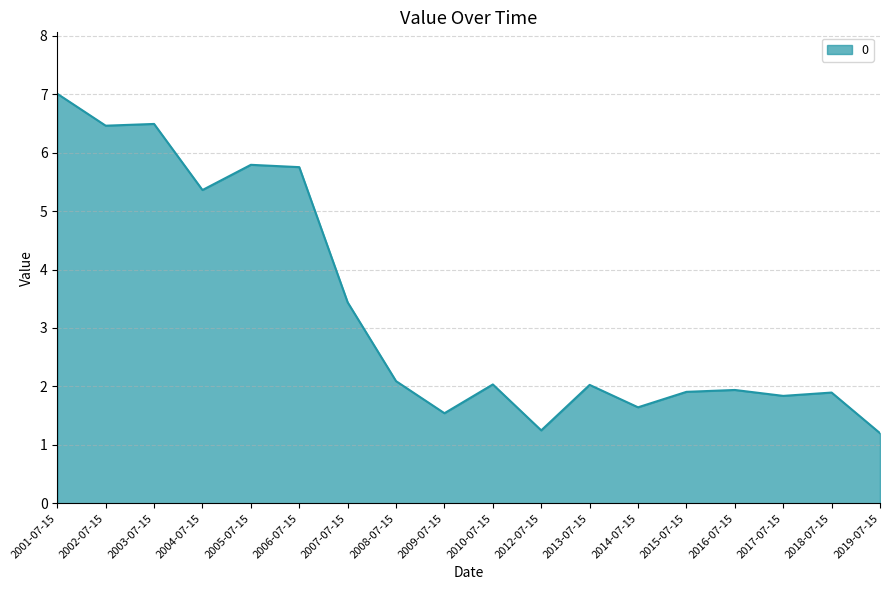

What position from the left is 2015-07-15?

14